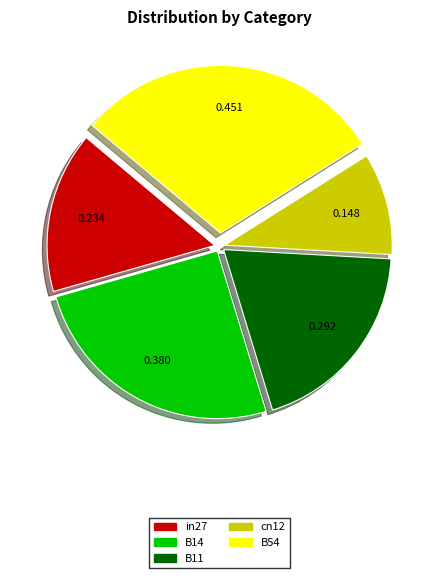

How many segments does this pie chart have?

5